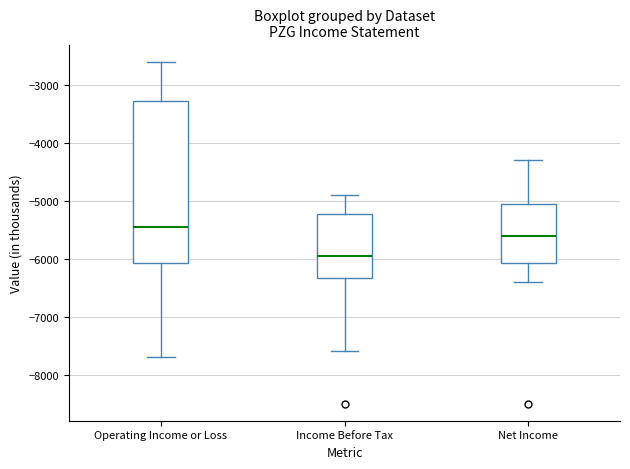

Comparing the boxes themselves (not the whiskers), which one is the tallest?

Operating Income or Loss